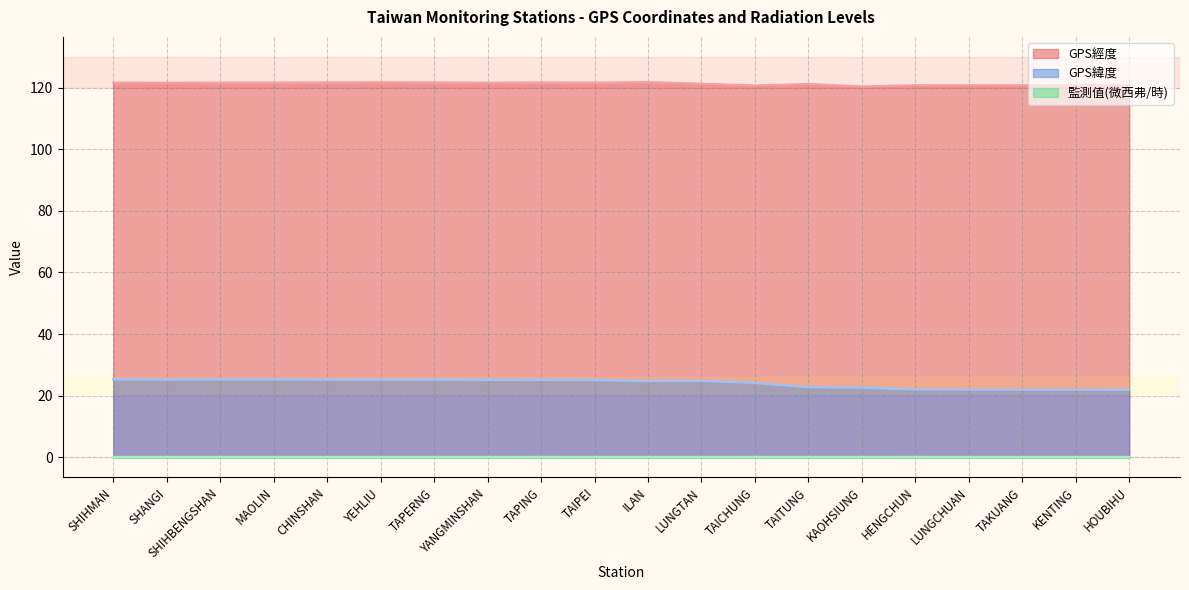

How many distinct data groups are displayed?

3